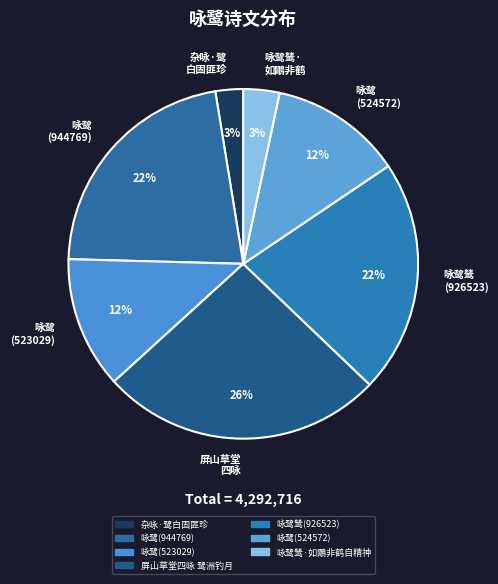

Is it true that 咏鹭鸶 (926523) is 28% of the pie?

False